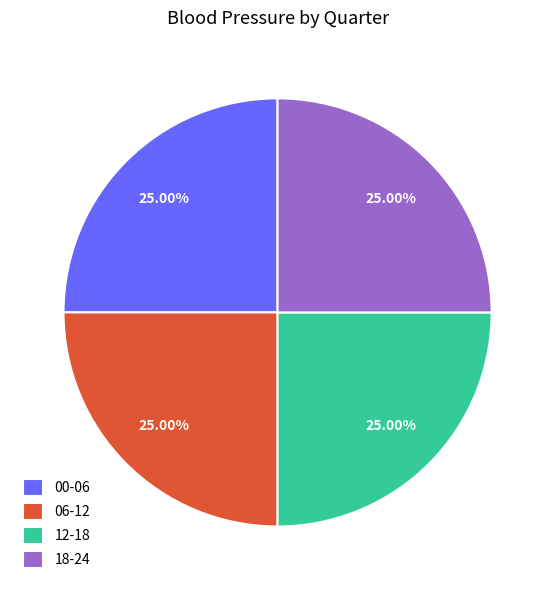

Does any single category account for the majority?

No